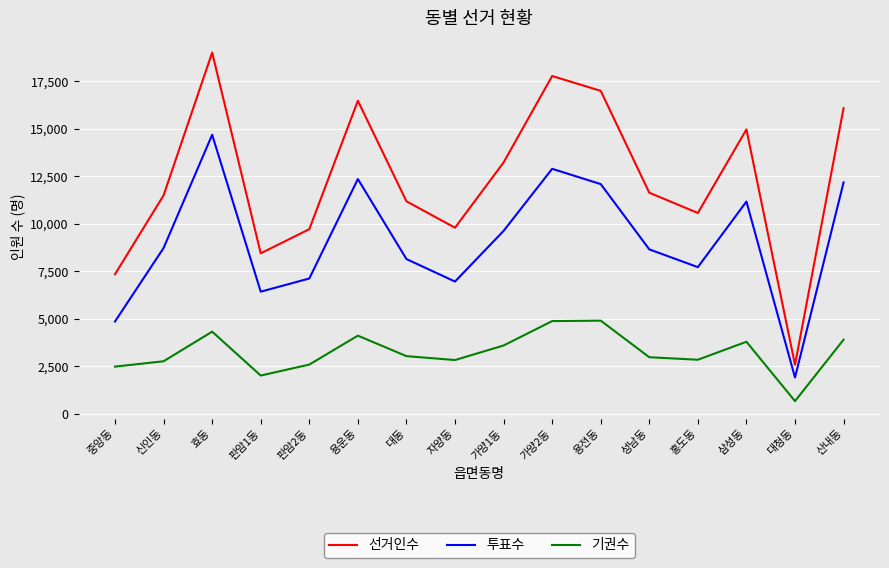

At 산내동, list the series in order from smallest to largest.

기권수, 투표수, 선거인수